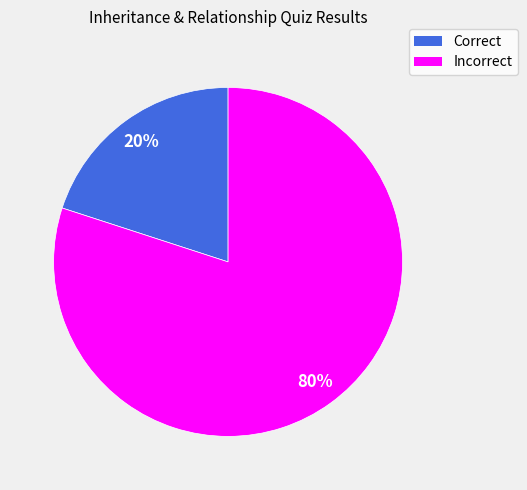

What is the largest slice in the pie chart?

Incorrect